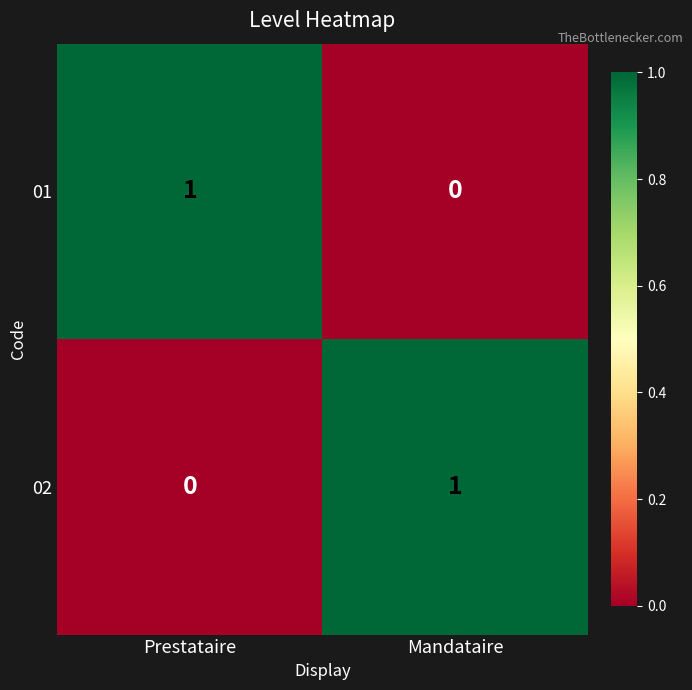

Count the number of data series in this chart.

2